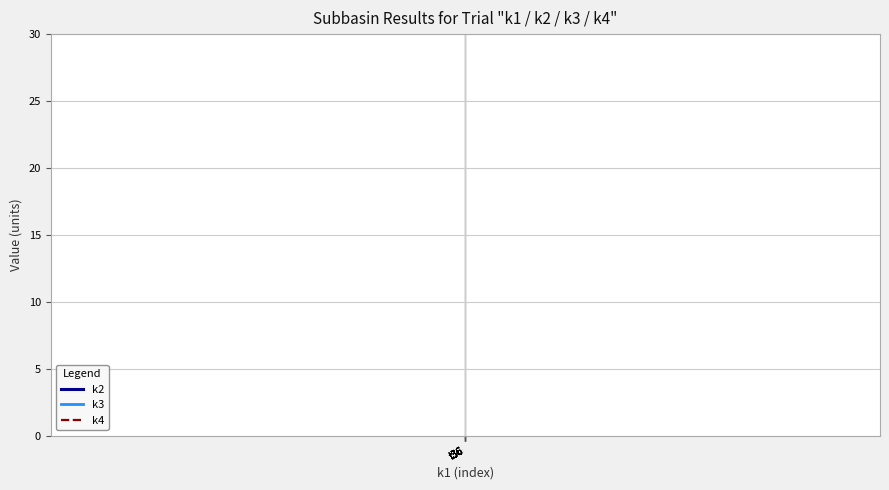

True or false: k3 has a value of 12 at t36.

False